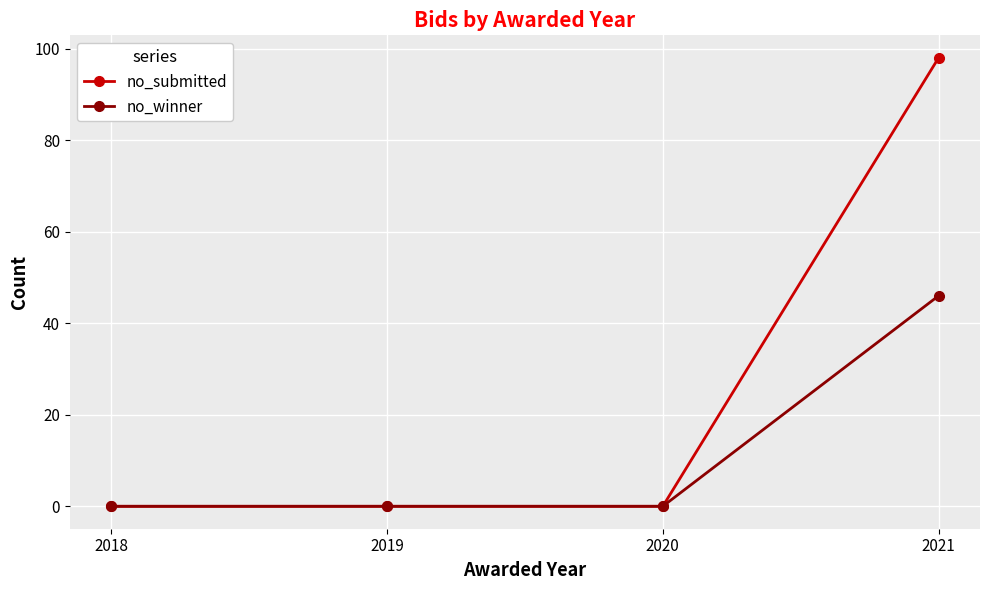

The no_winner series shows 16 at 2018. True or false?

False